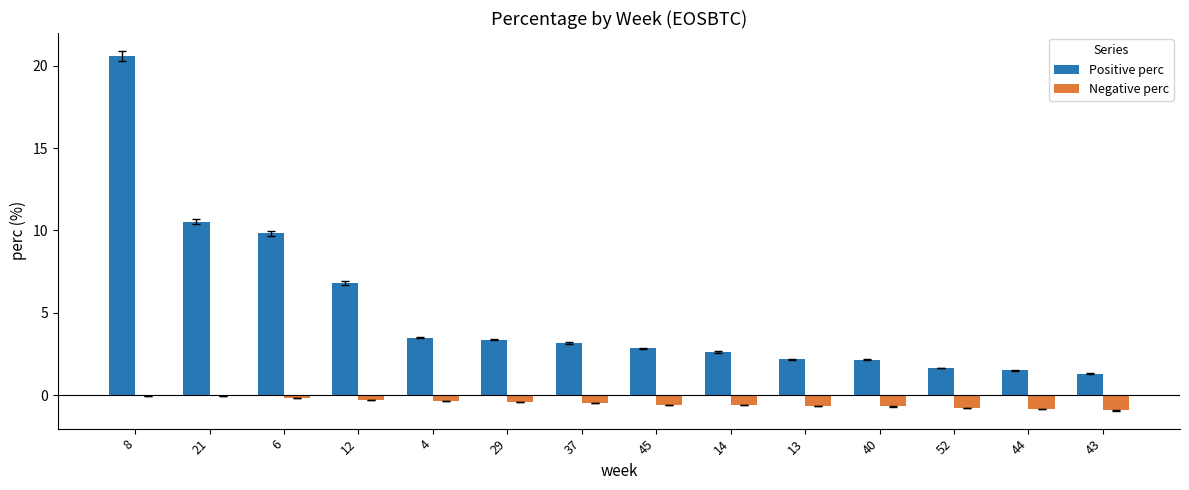

What is the greatest value displayed?

20.6